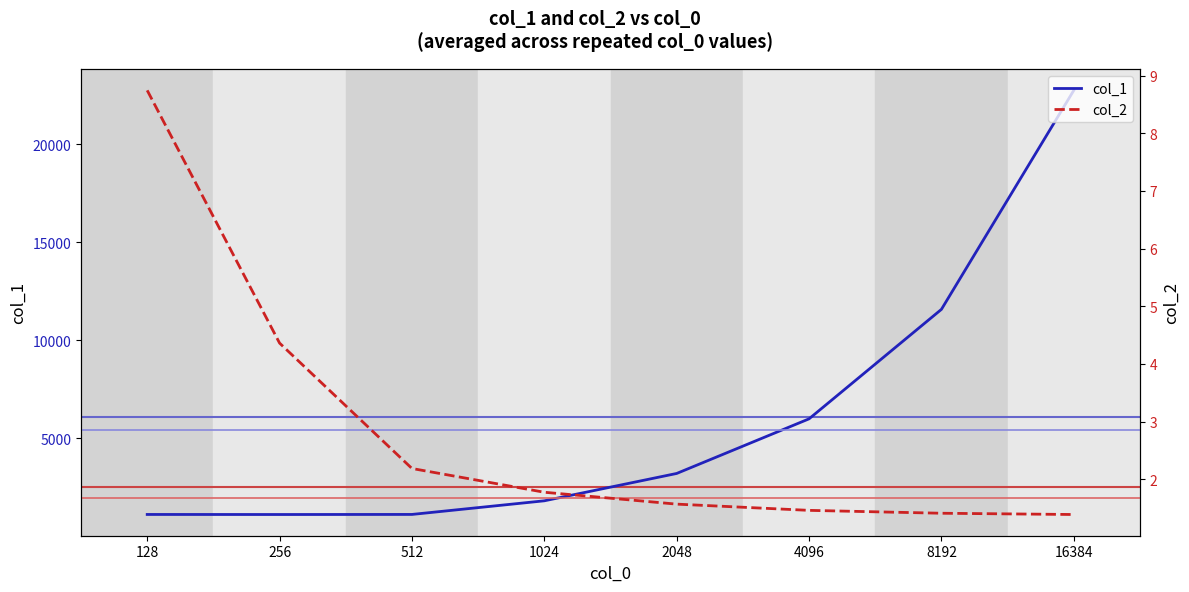

At which category is the sum across all series the highest?

16384